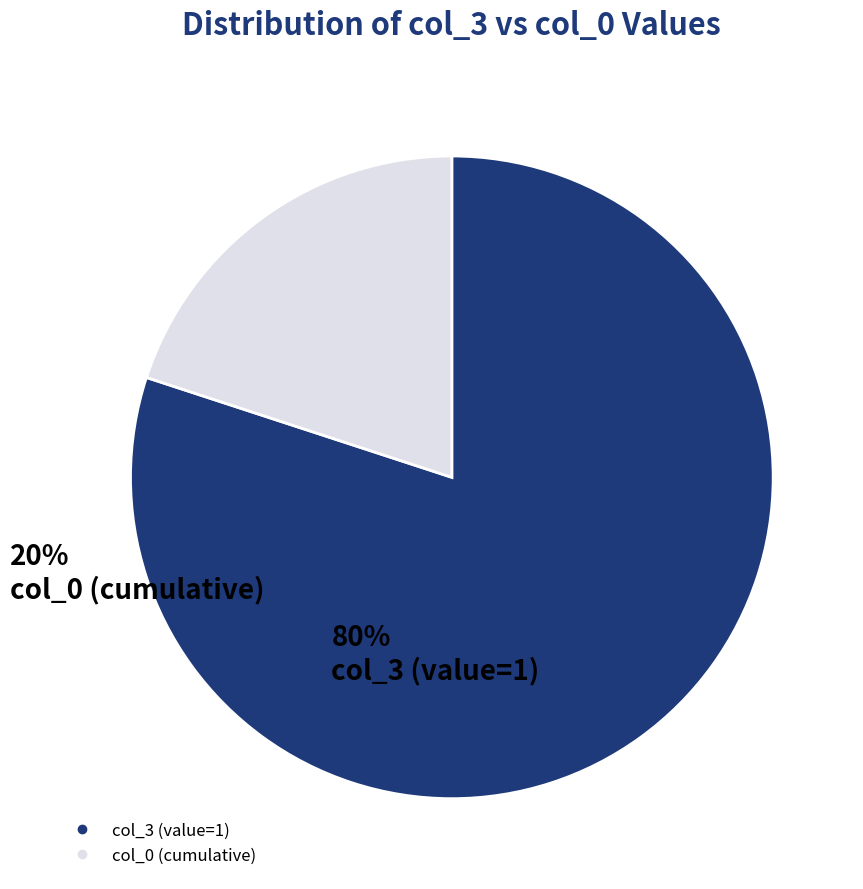

Is there a majority slice in this chart?

Yes